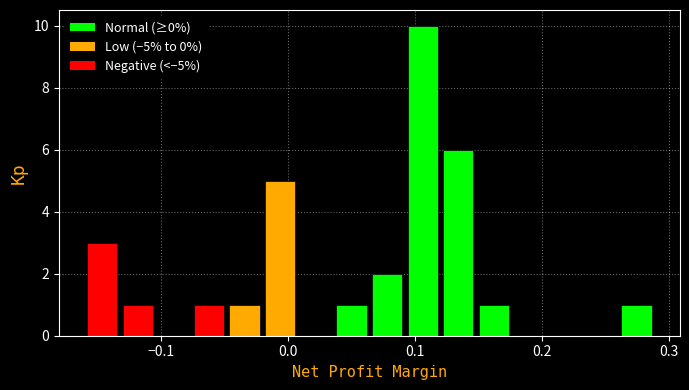

Read against the x-axis, roughly where is the centre of the tallest bar?

0.11